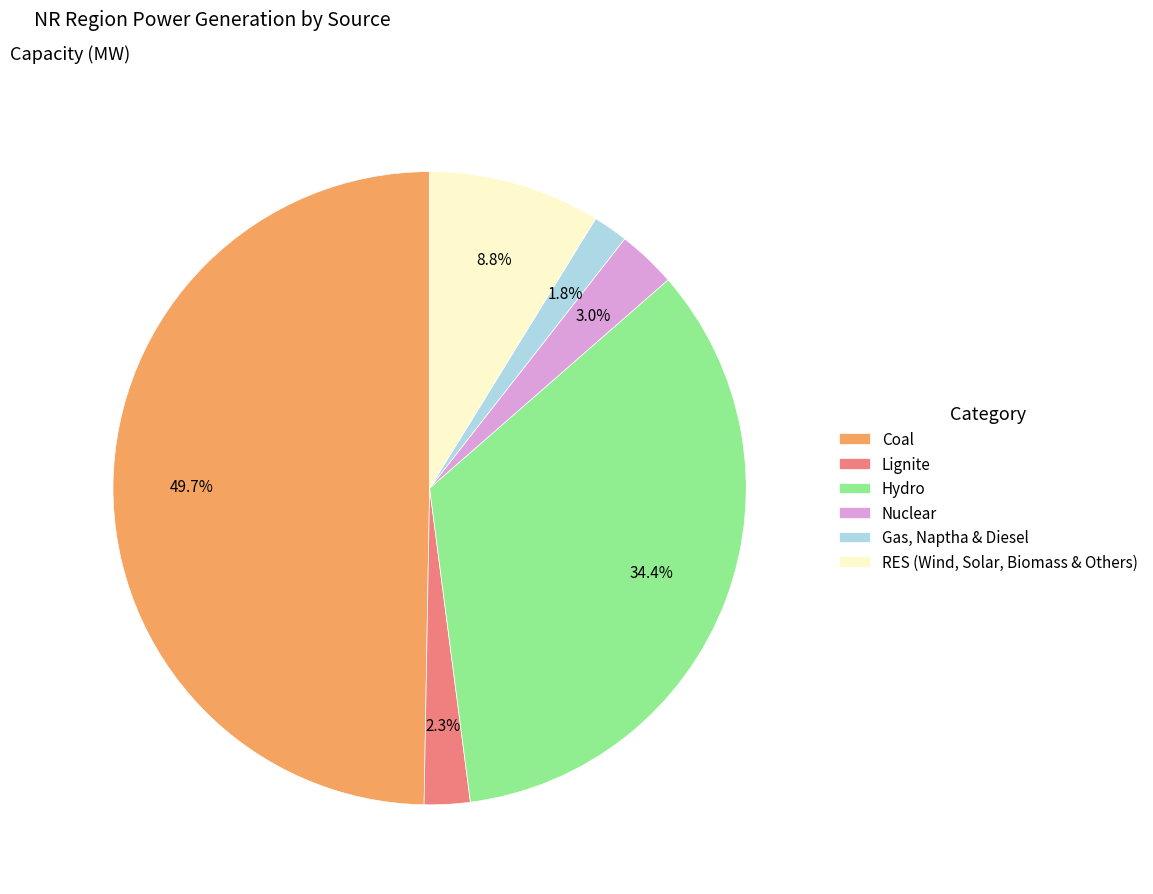

Approximately how many times larger is the value at Coal compared to Hydro?

1.4